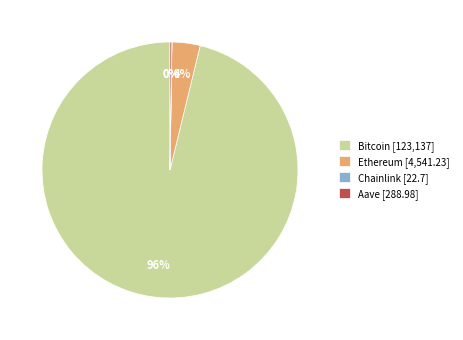

Between Ethereum [4,541.23] and Bitcoin [123,137], which is larger?

Bitcoin [123,137]